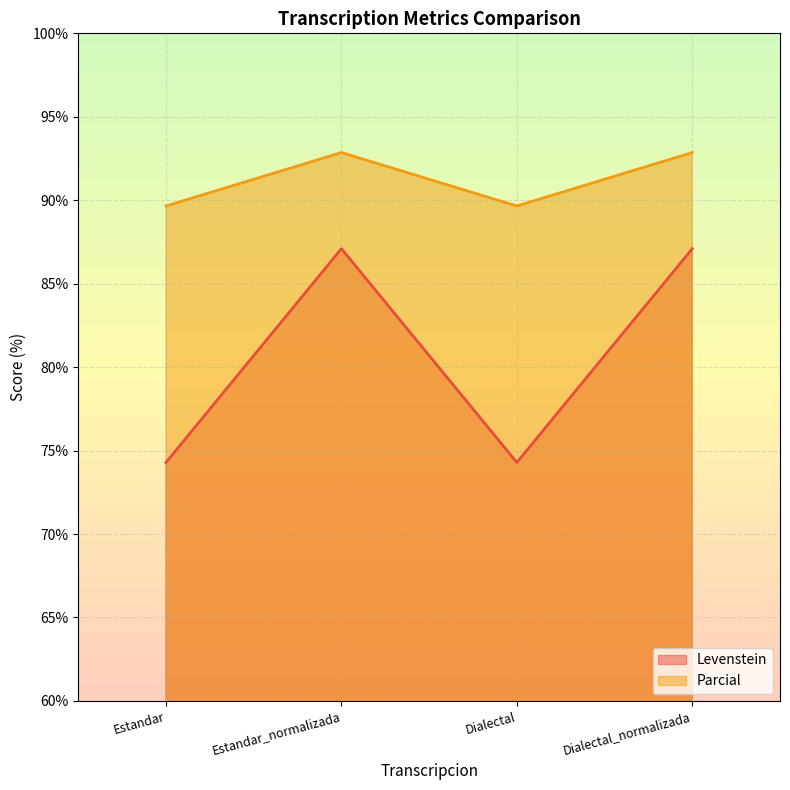

Which category has the highest value in the Levenstein series?

Estandar_normalizada